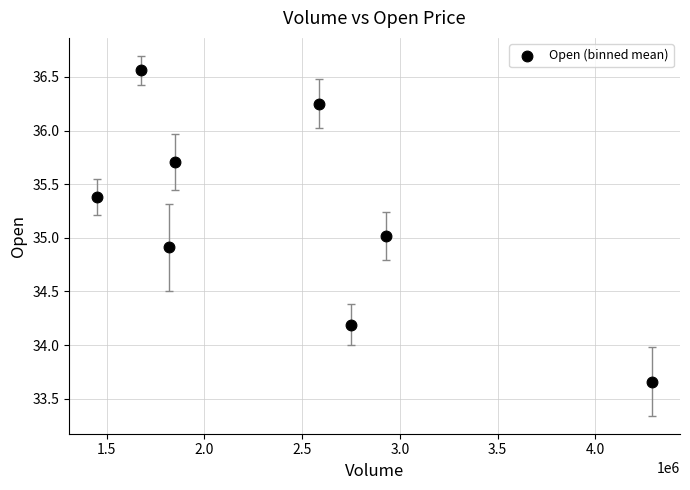

What is the average X value?

2417741.6